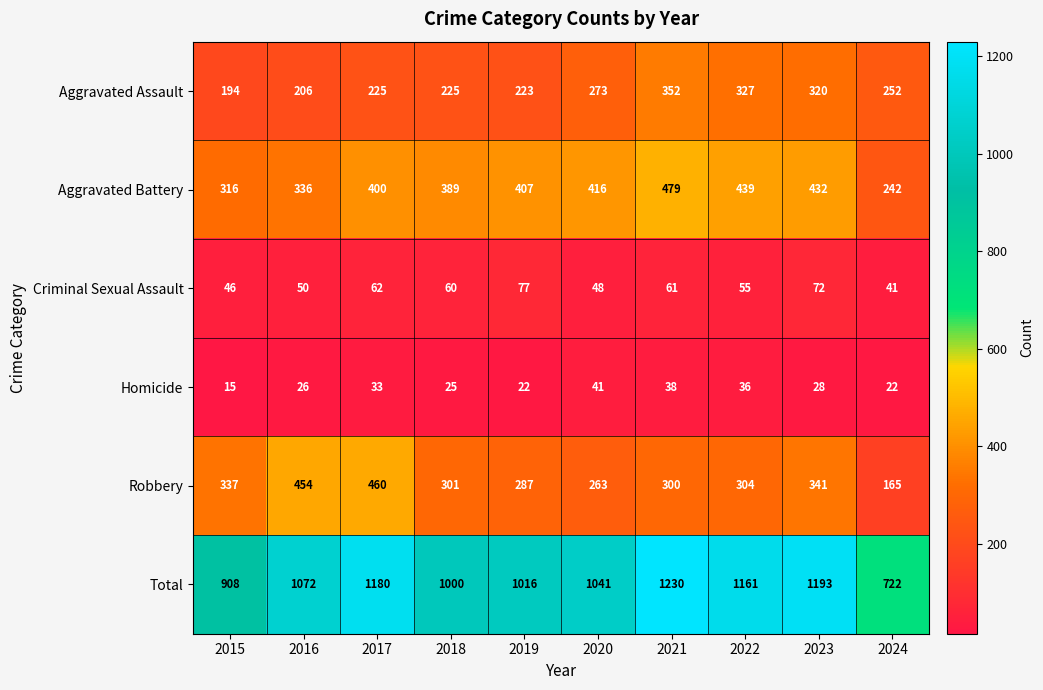

What is the minimum value shown in the chart?

15